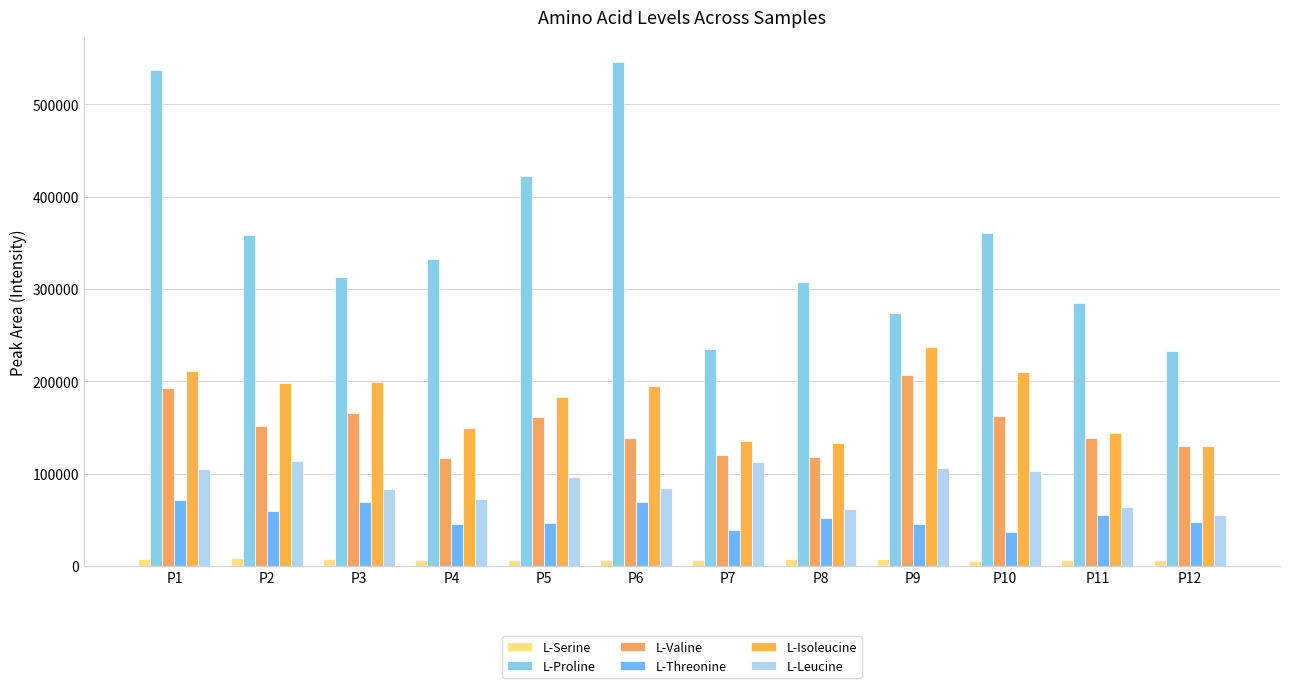

Where is L-Proline nearest to the value 389160?

P10